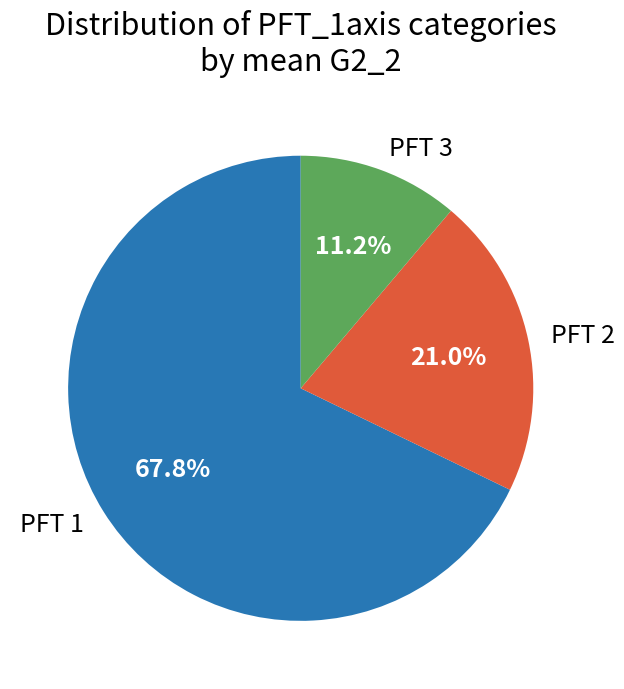

Does any single category account for the majority?

Yes